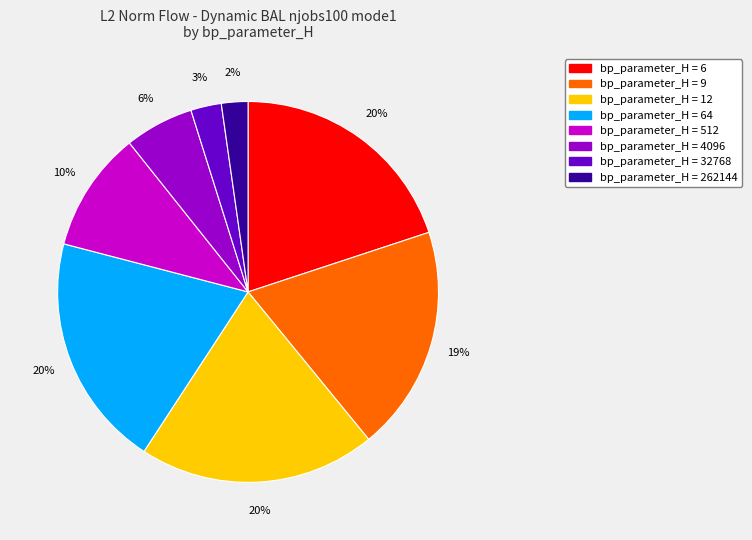

Is there any slice that represents more than half of the pie?

No